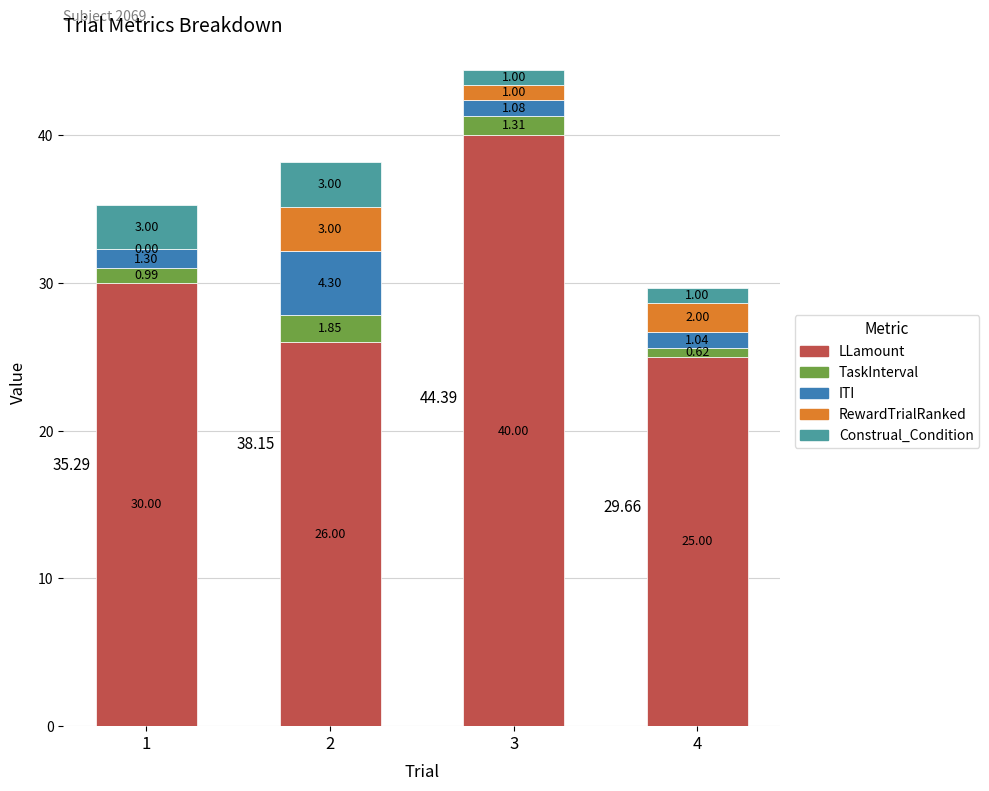

Are the bars grouped side by side (vs. stacked)?

No